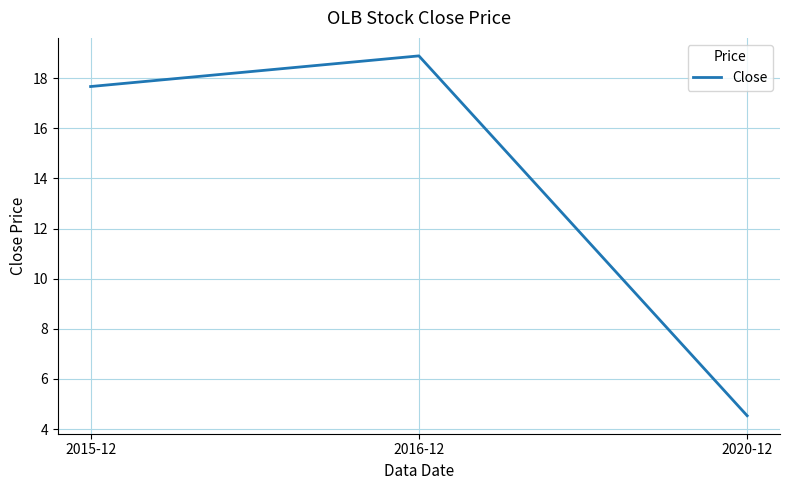

Reading left to right, transcribe all the data shown in this chart.

17.7	18.9	4.5